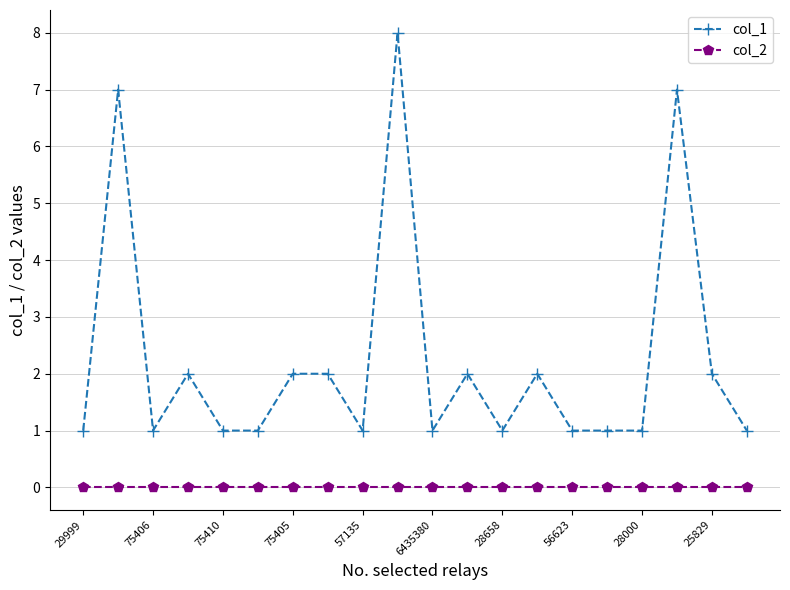

Does the chart have visible grid lines?

Yes